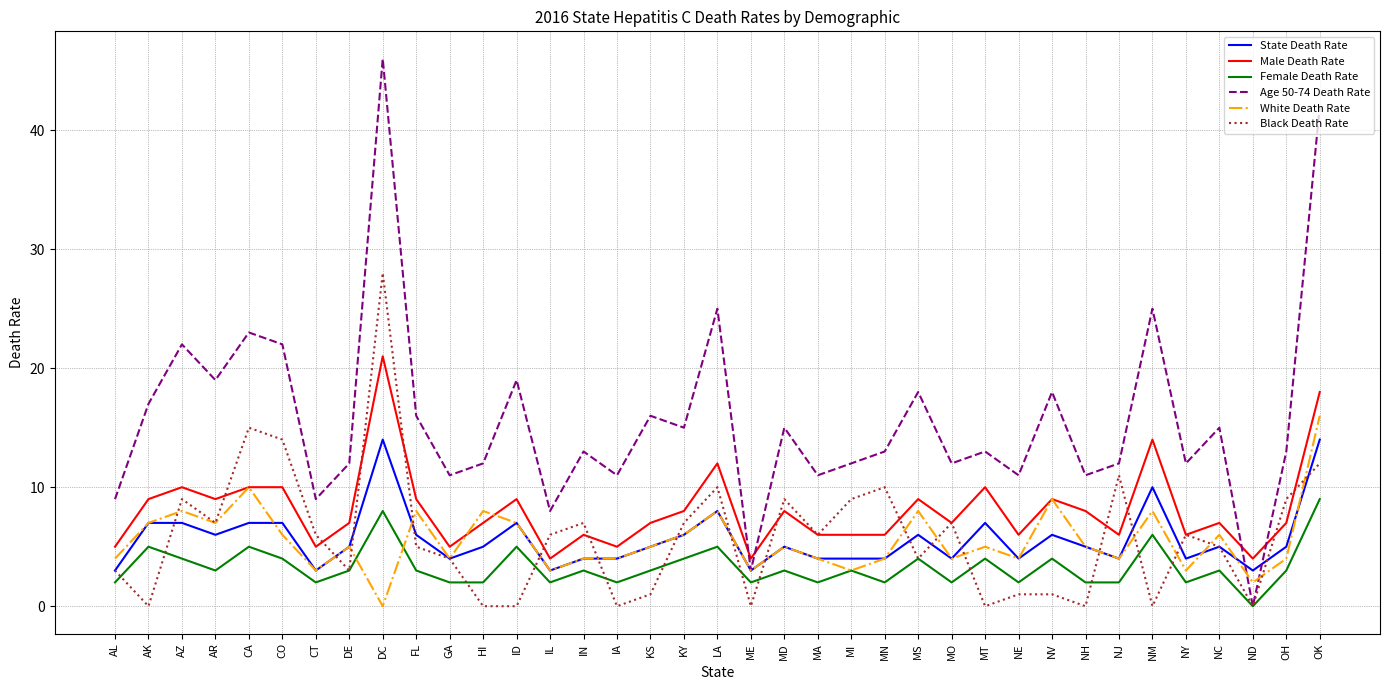

What is the total value across all series at NH?

31